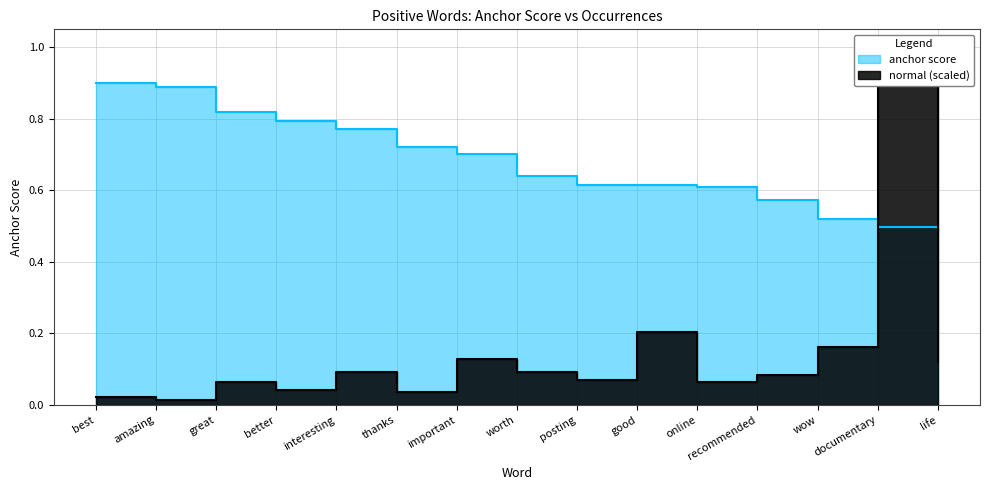

What is the difference between the second highest and minimum values in the anchor score series?

0.4